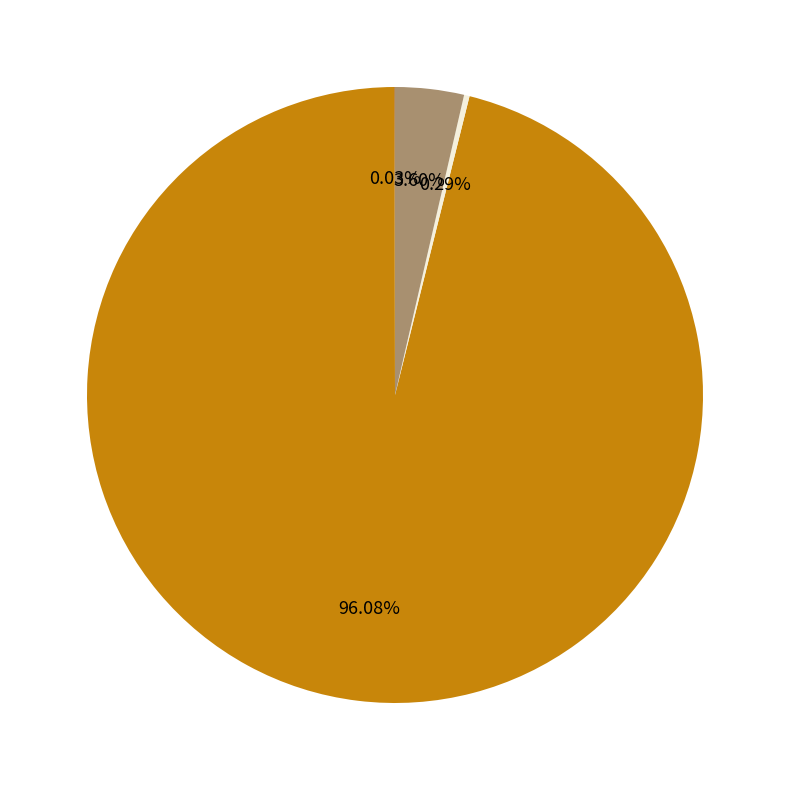

Is there a majority slice in this chart?

Yes